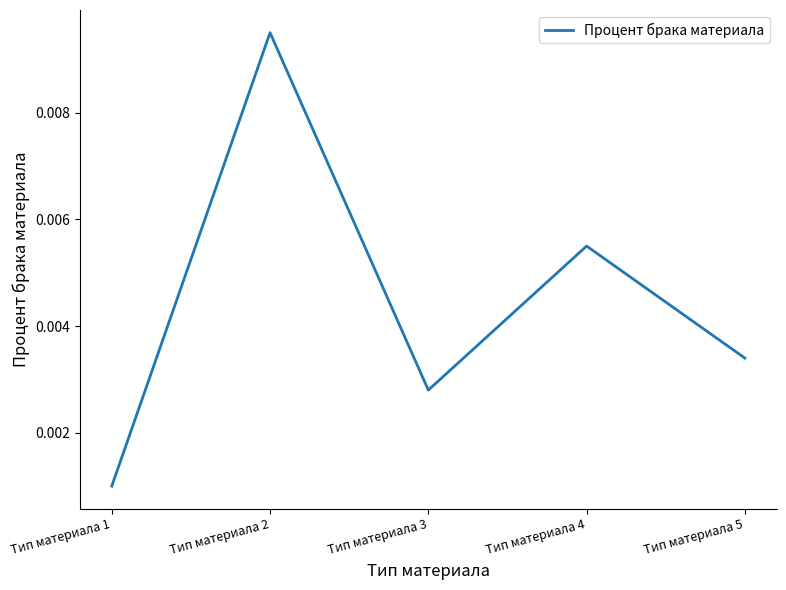

Rank the categories by value from lowest to highest.

Тип материала 1, Тип материала 3, Тип материала 5, Тип материала 4, Тип материала 2